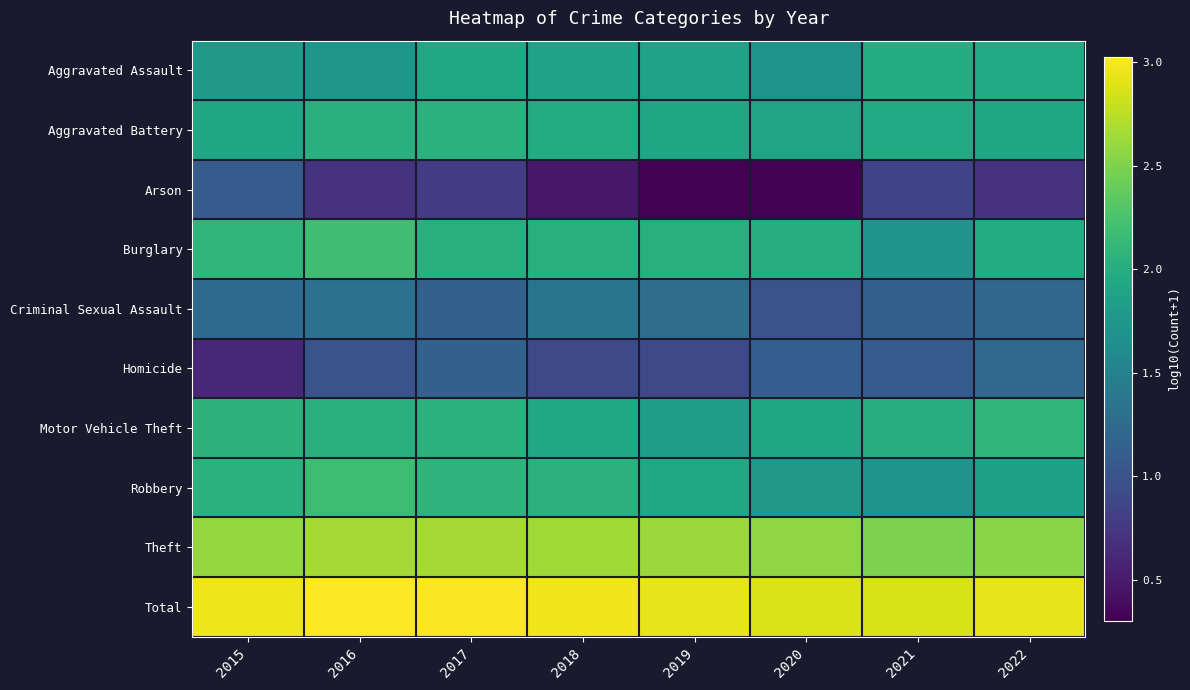

What is the smallest value displayed?

0.3